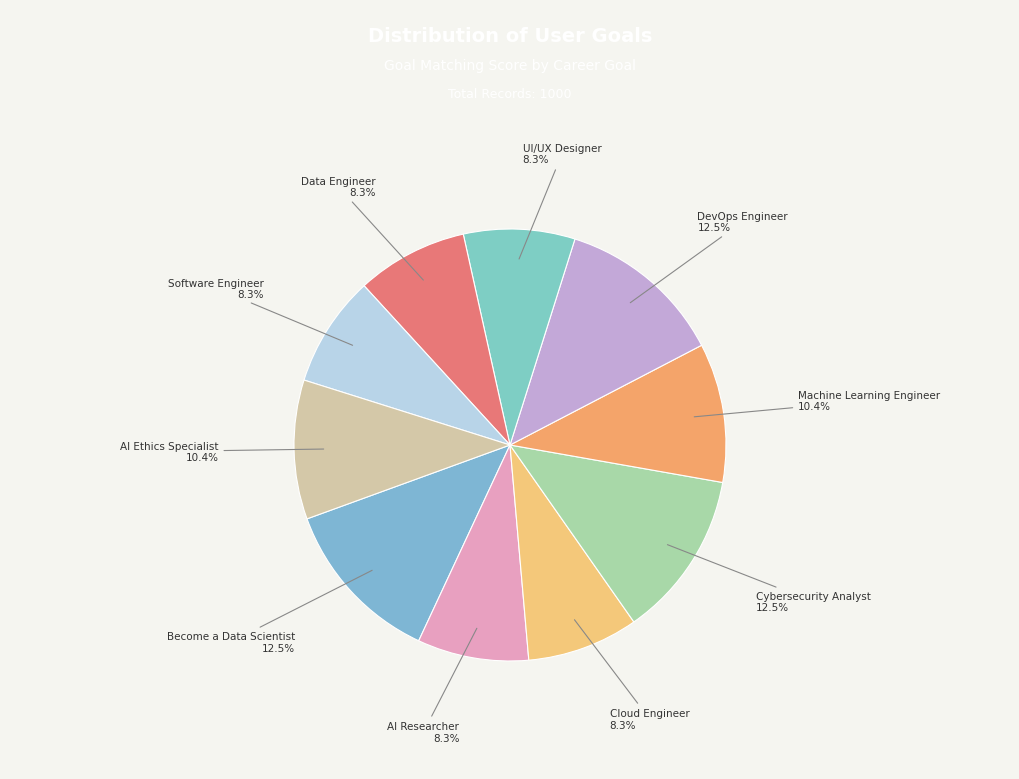

How much of the chart is everything except Data Engineer?

91.7%